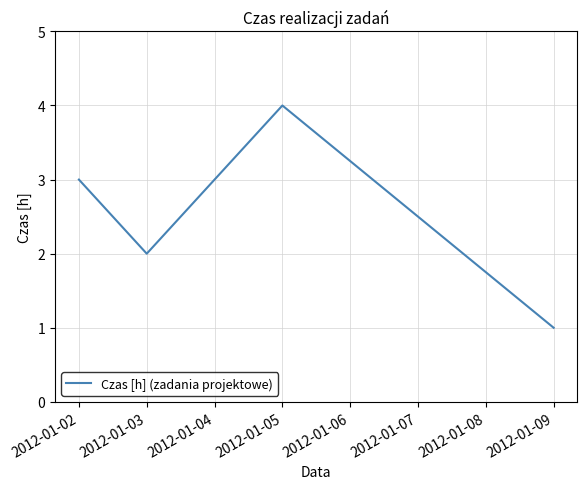

True or false: the data has more than 2 interior local peaks.

False